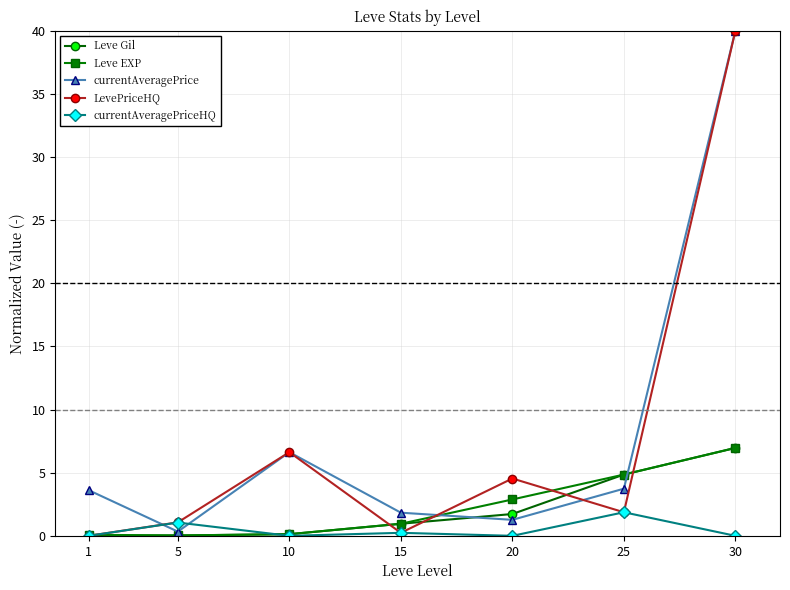

In currentAveragePrice, how many points are lower than both neighbors (excluding endpoints)?

2